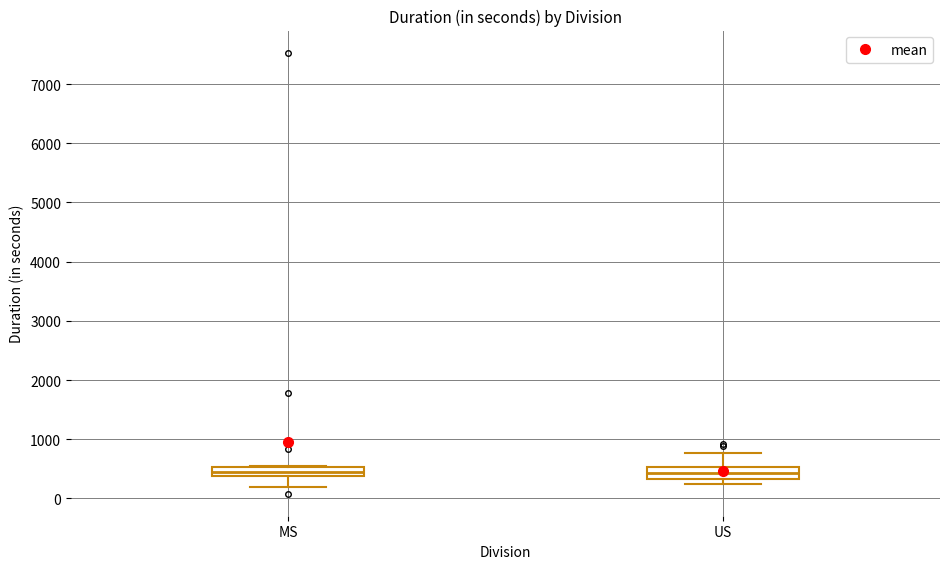

Where is the lower edge of the box for MS on the y-axis? The values are not printed on the chart, so give them approximately, as read against the axis.

400